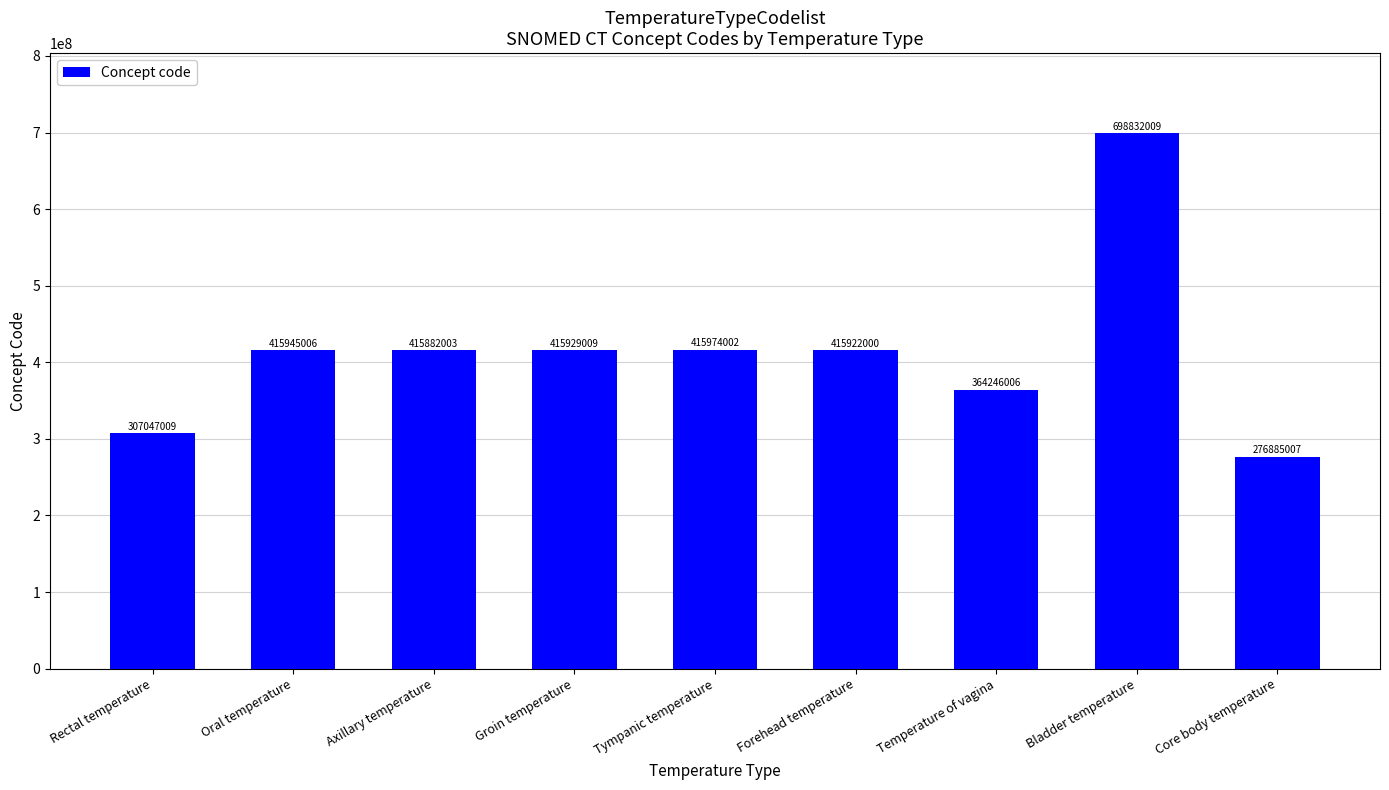

Rank the categories by value from lowest to highest.

Core body temperature, Rectal temperature, Temperature of vagina, Axillary temperature, Forehead temperature, Groin temperature, Oral temperature, Tympanic temperature, Bladder temperature